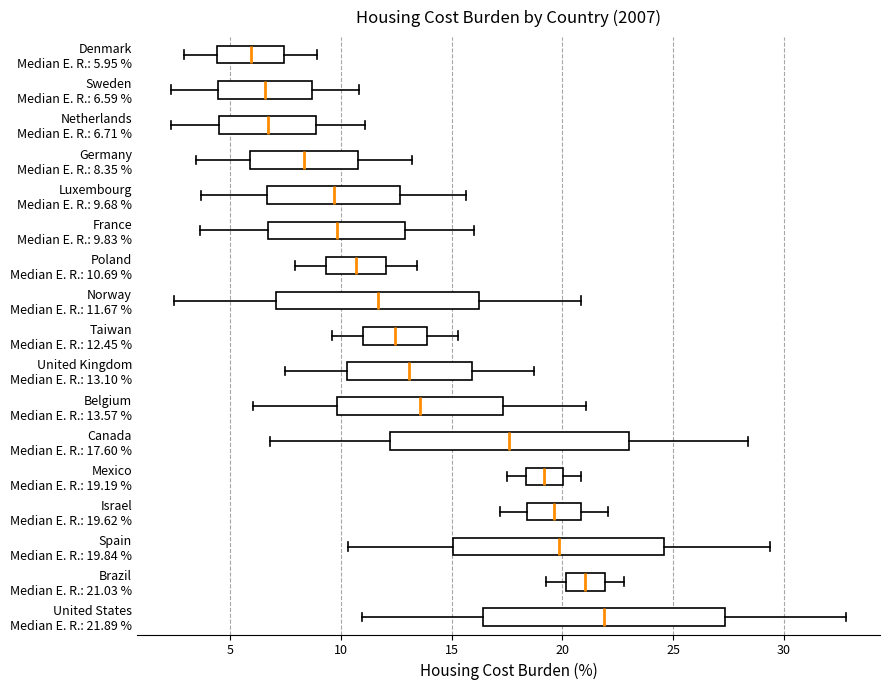

Where does the right whisker of the box for Brazil Median E. R.: 21.03 % end on the x-axis? The values are not printed on the chart, so give them approximately, as read against the axis.

23.0